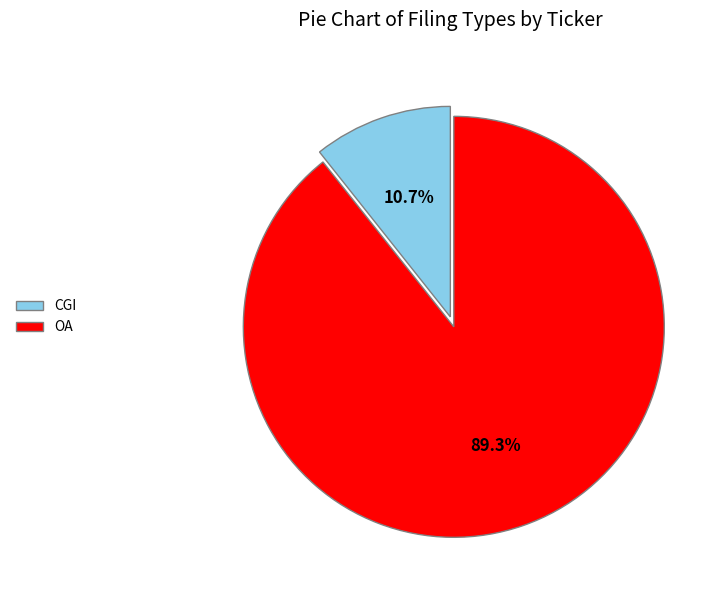

How many slices are in this pie chart?

2